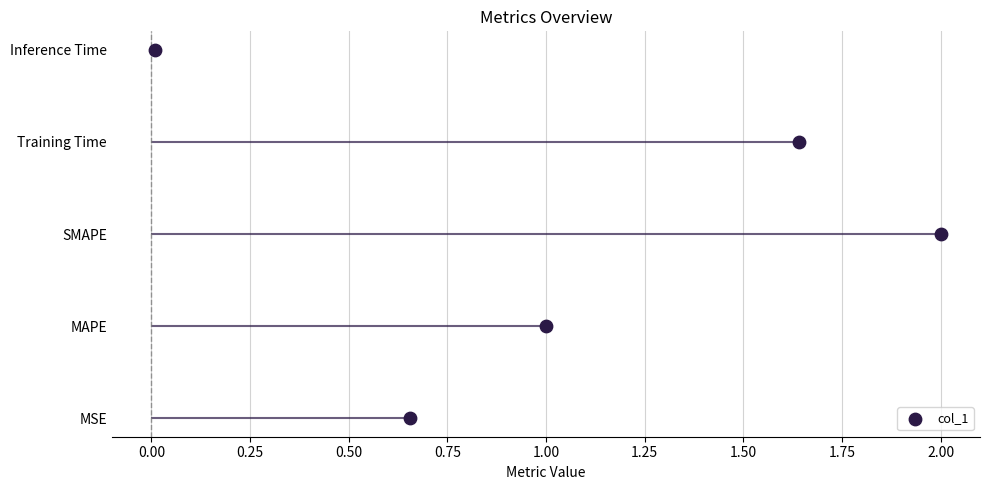

What is the change in value from 0.00 to 0.50?

+2